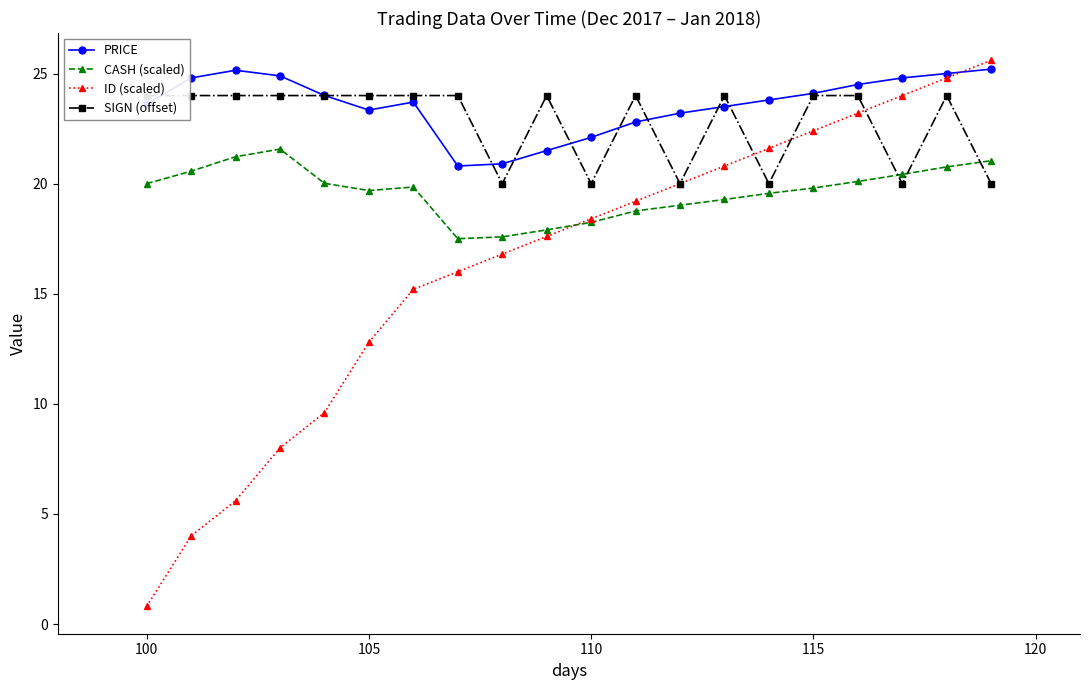

True or false: PRICE has more than 0 points higher than both neighbors.

True